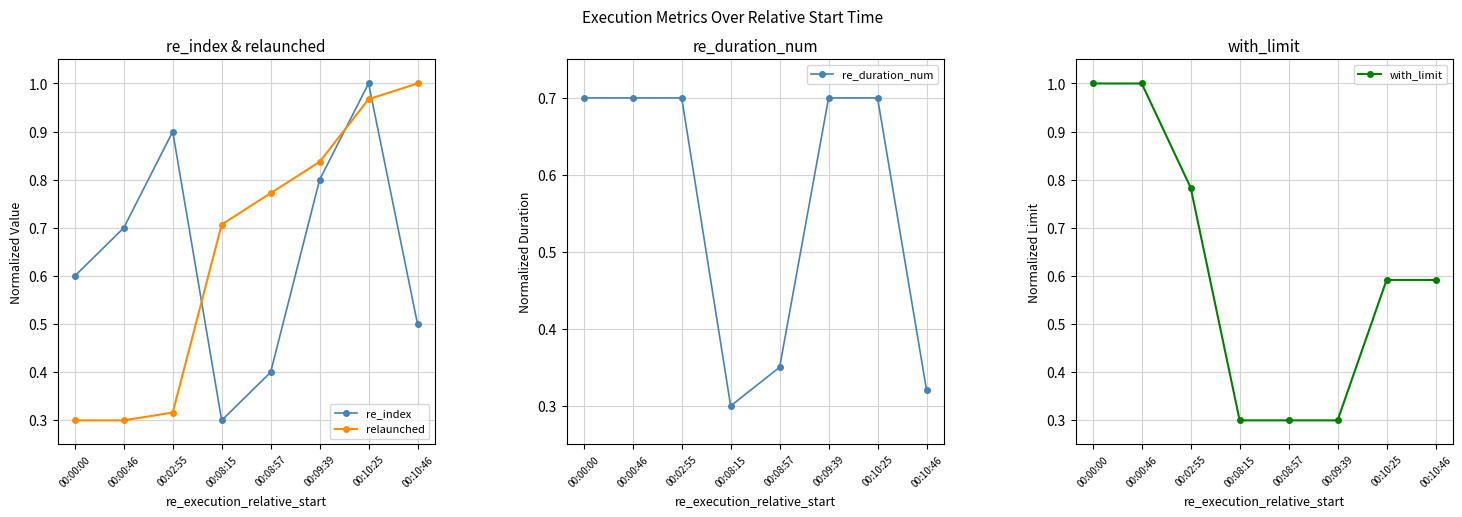

How many times do with_limit and re_index cross each other?

2